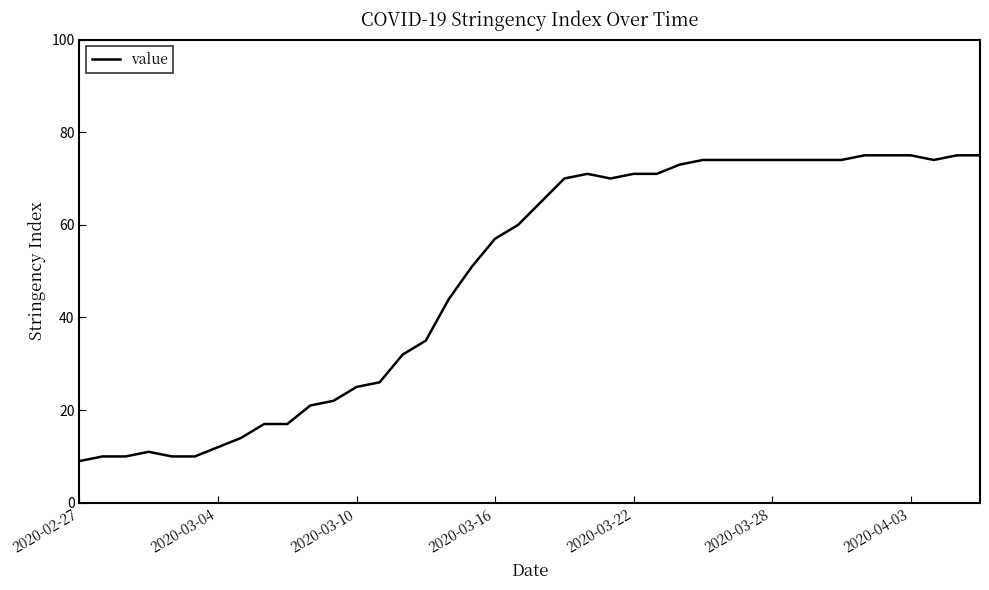

What is the maximum value shown in the chart?

75